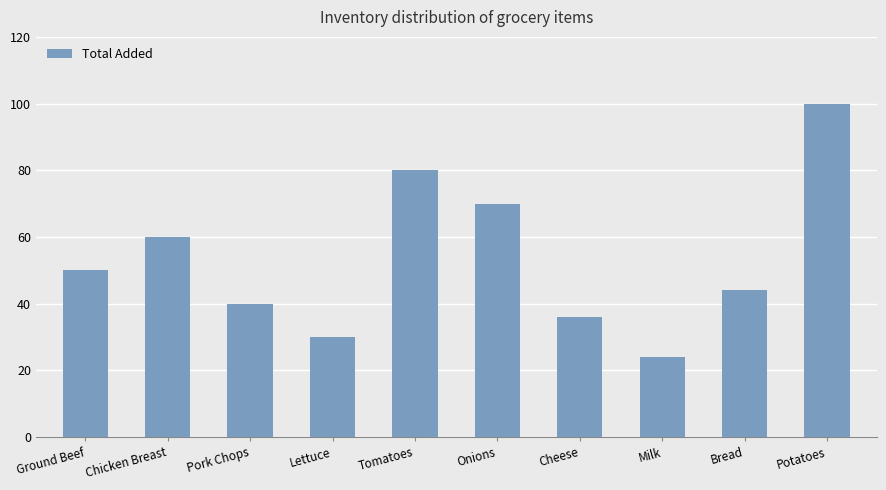

Rank the categories by value from lowest to highest.

Milk, Lettuce, Cheese, Pork Chops, Bread, Ground Beef, Chicken Breast, Onions, Tomatoes, Potatoes